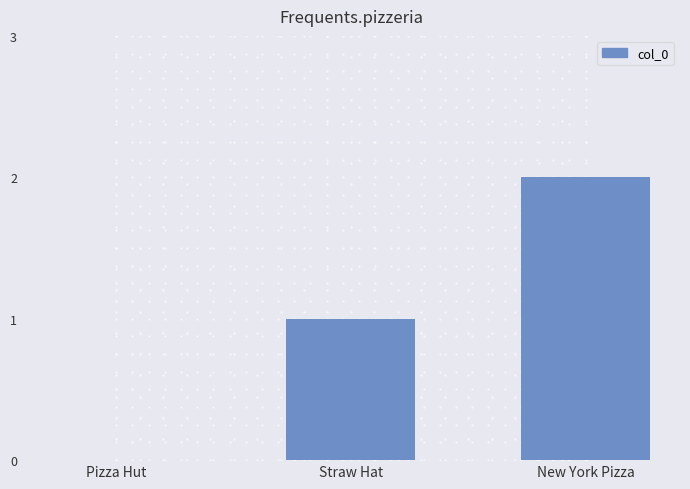

Is it true that the value at Pizza Hut is 0?

True